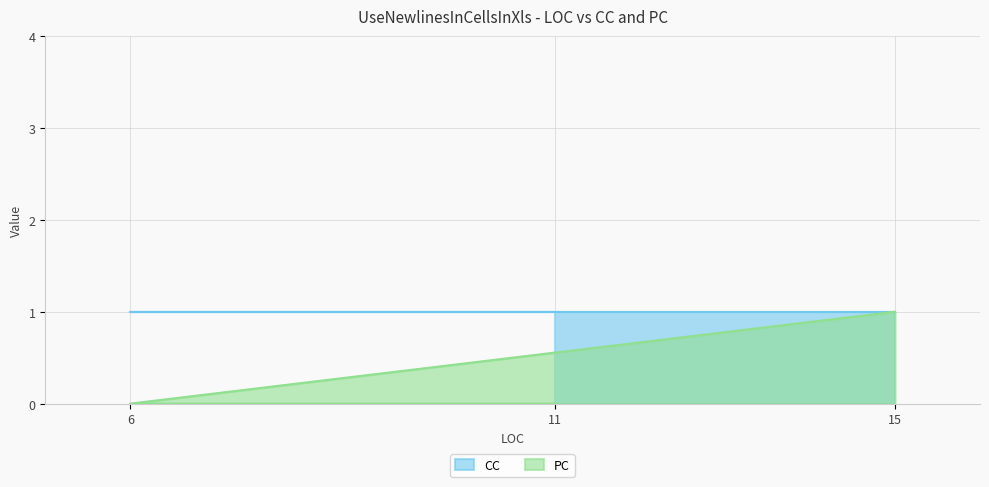

Between 11 and 6, which is larger?

11